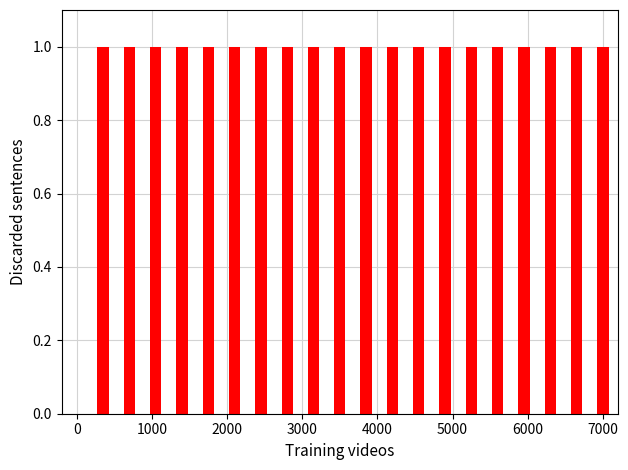

Rank the categories by value from highest to lowest.

20, 19, 18, 17, 16, 15, 14, 13, 12, 11, 10, 9, 8, 7, 6, 5, 4, 3, 2, 1